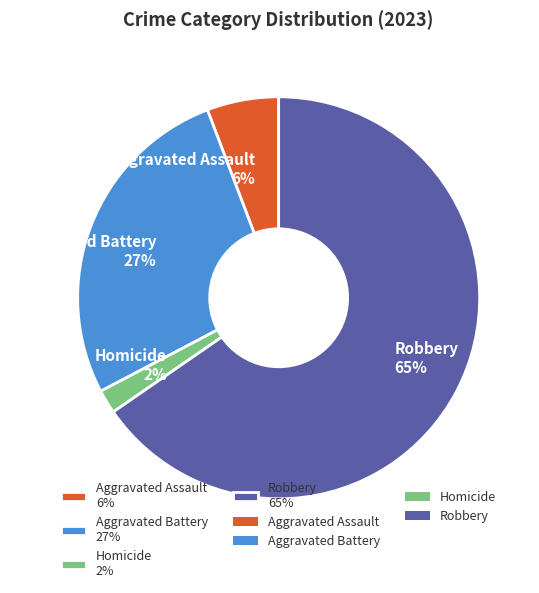

Which slice represents more than half of the pie?

Robbery 65%